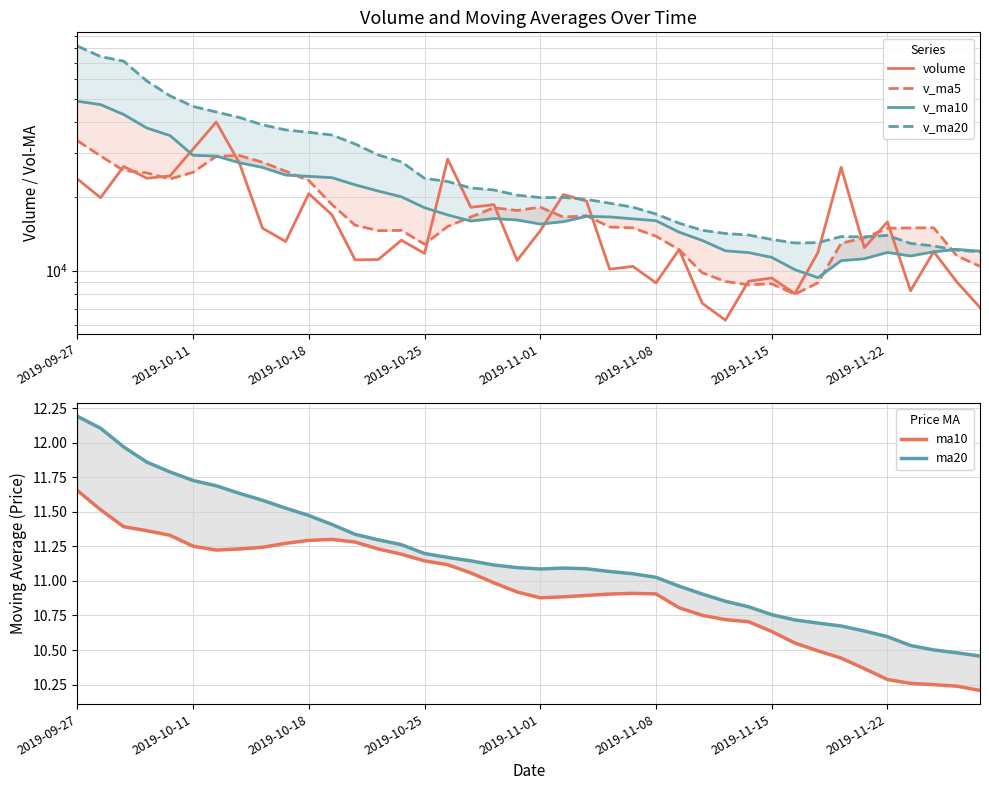

How many lines are shown in the chart?

6